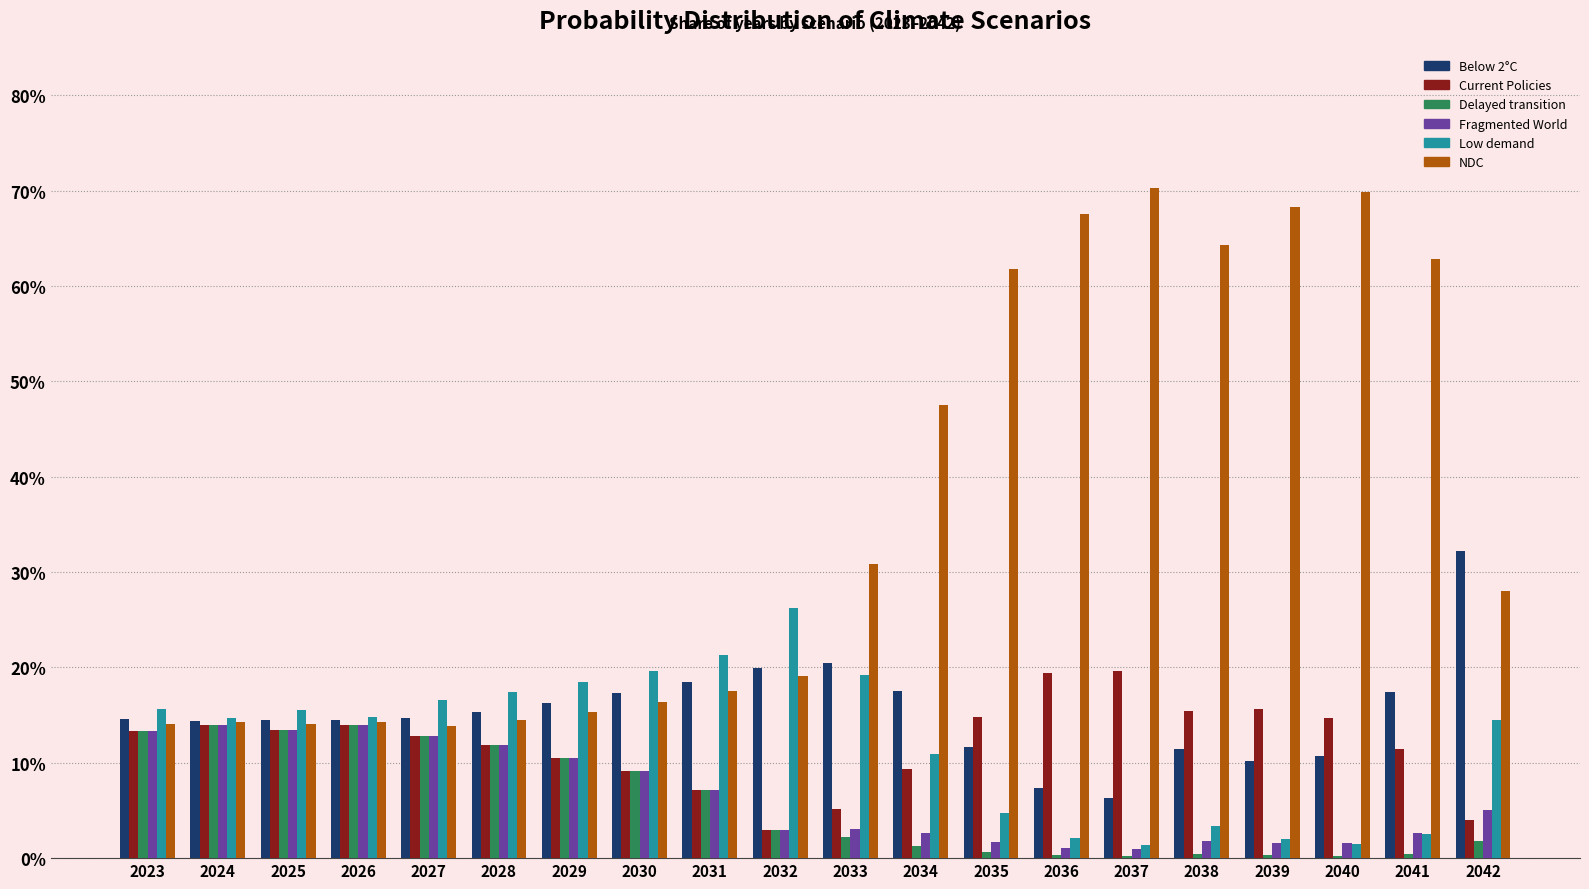

Which category has the highest value across all series?

2037